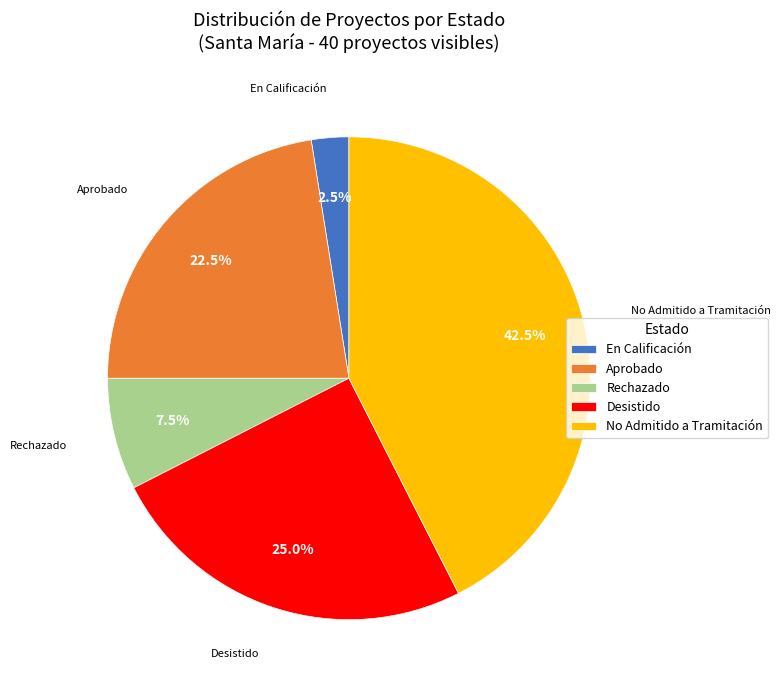

Which slice is the largest?

No Admitido a Tramitación